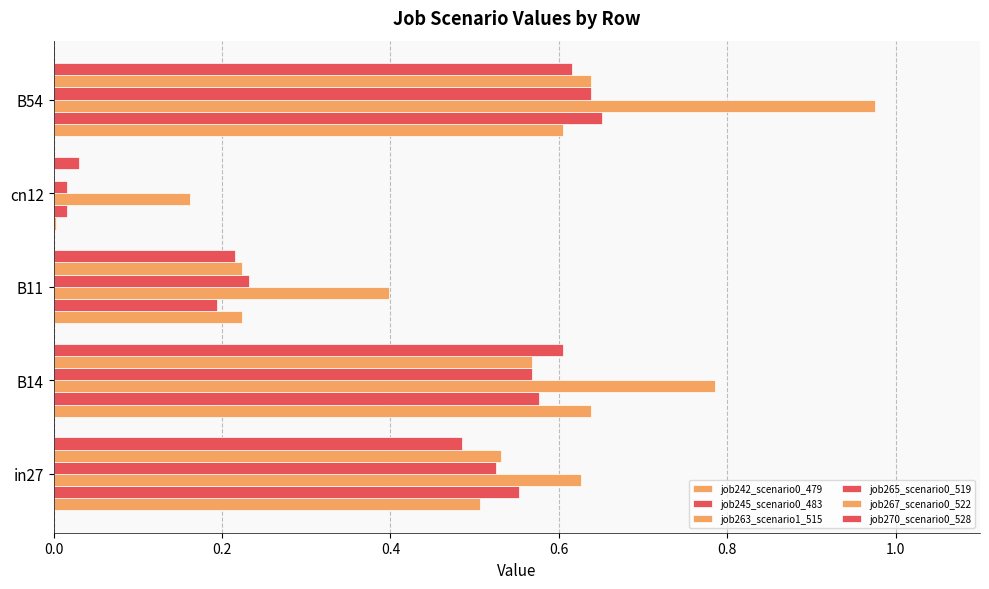

How many data points does each series have?

5